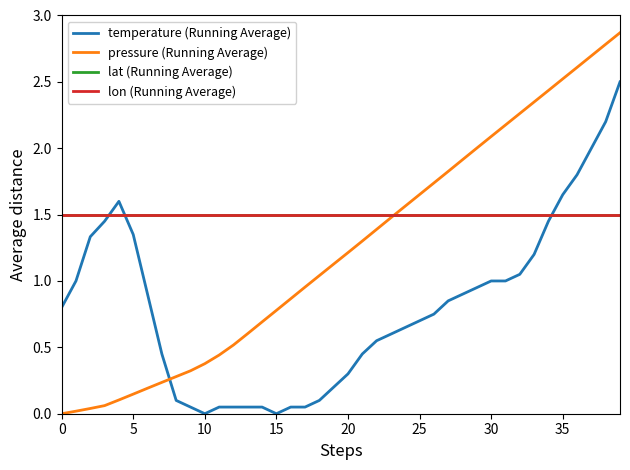

True or false: temperature (Running Average) and lon (Running Average) cross at least once.

True